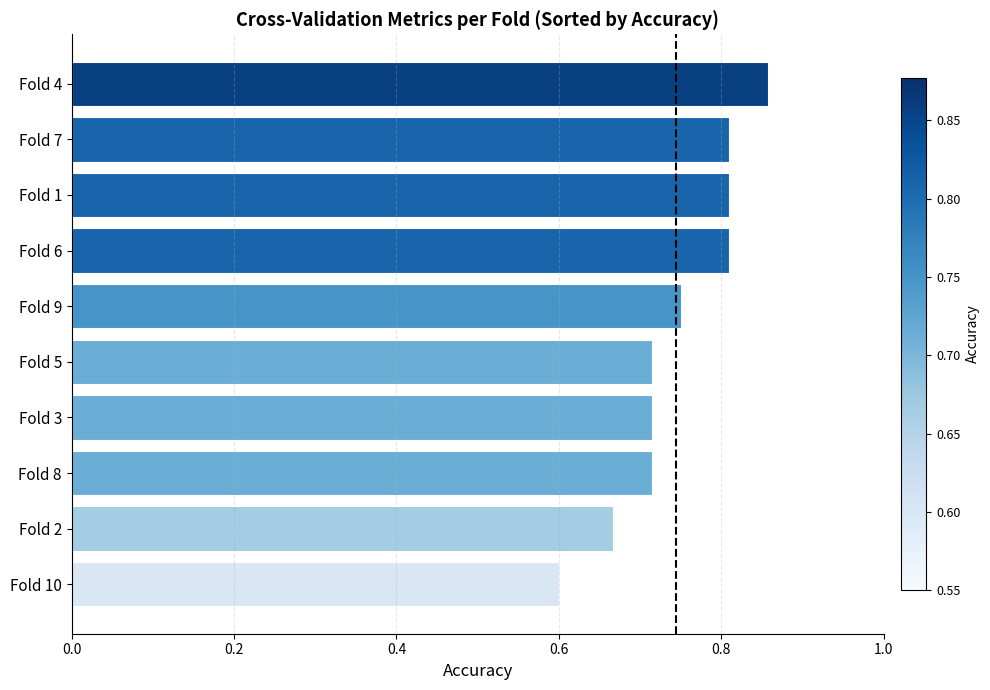

Where is the data nearest to the value 0?

Fold 10